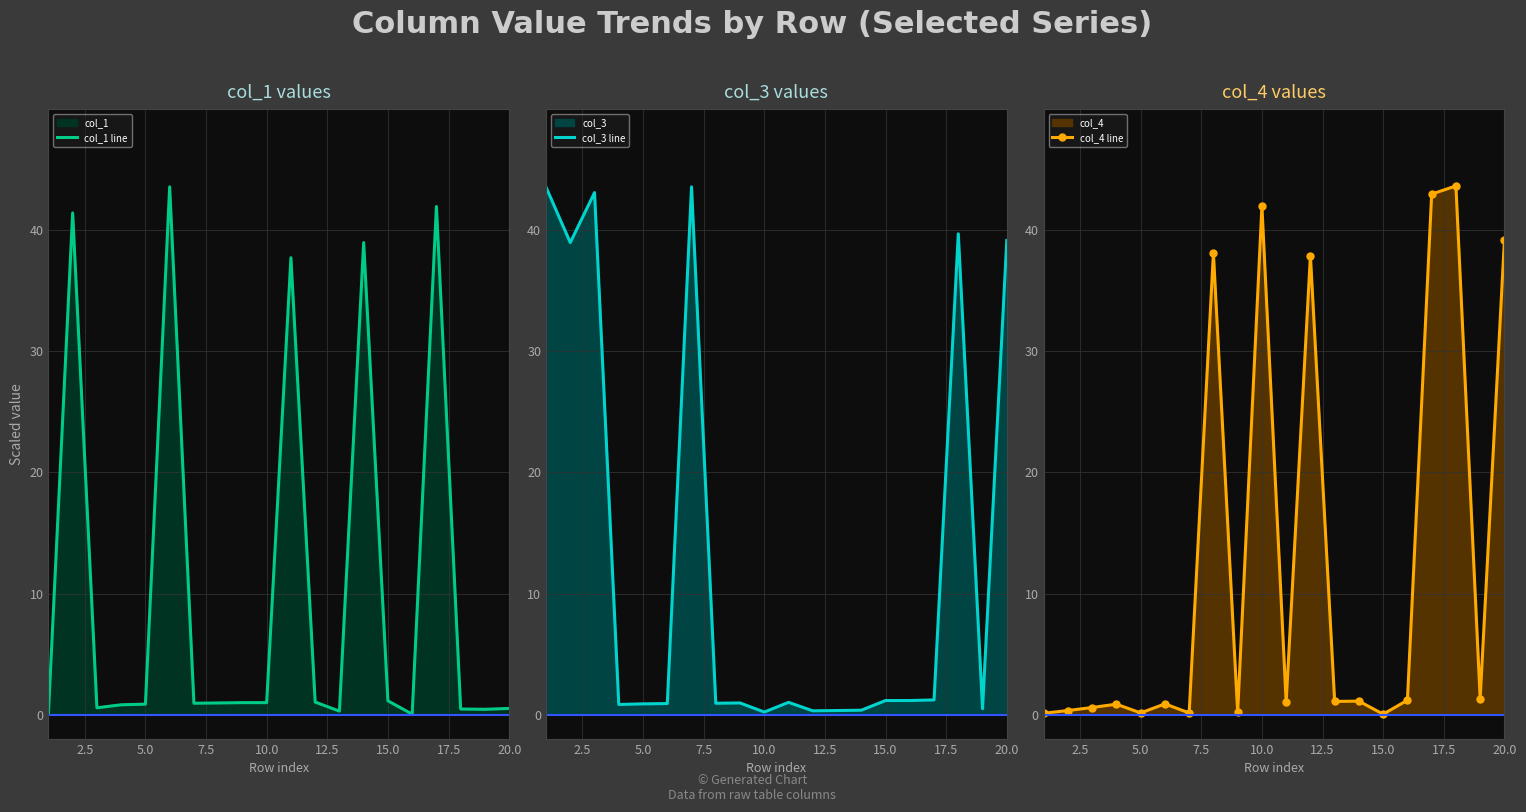

Which series has the largest range (max minus min)?

col_4 line